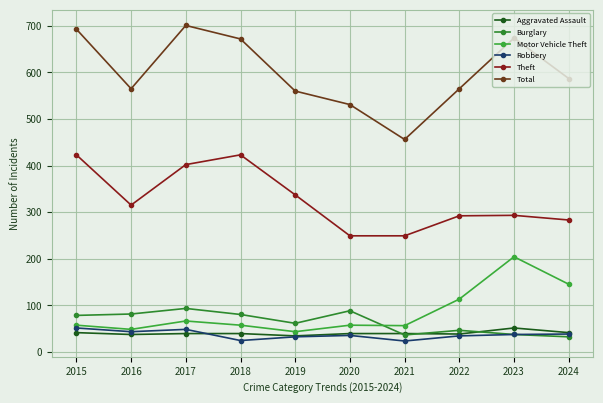

At which category does the chart reach its minimum across all series?

2021